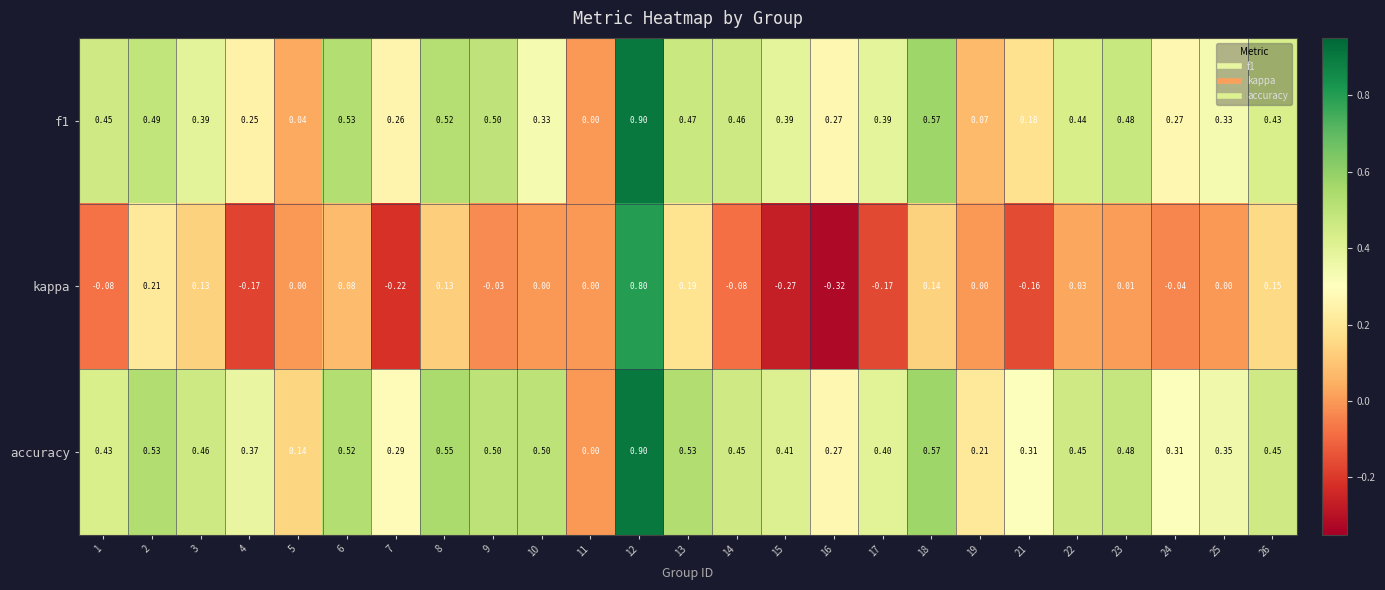

At 14, list the series in order from smallest to largest.

kappa, accuracy, f1